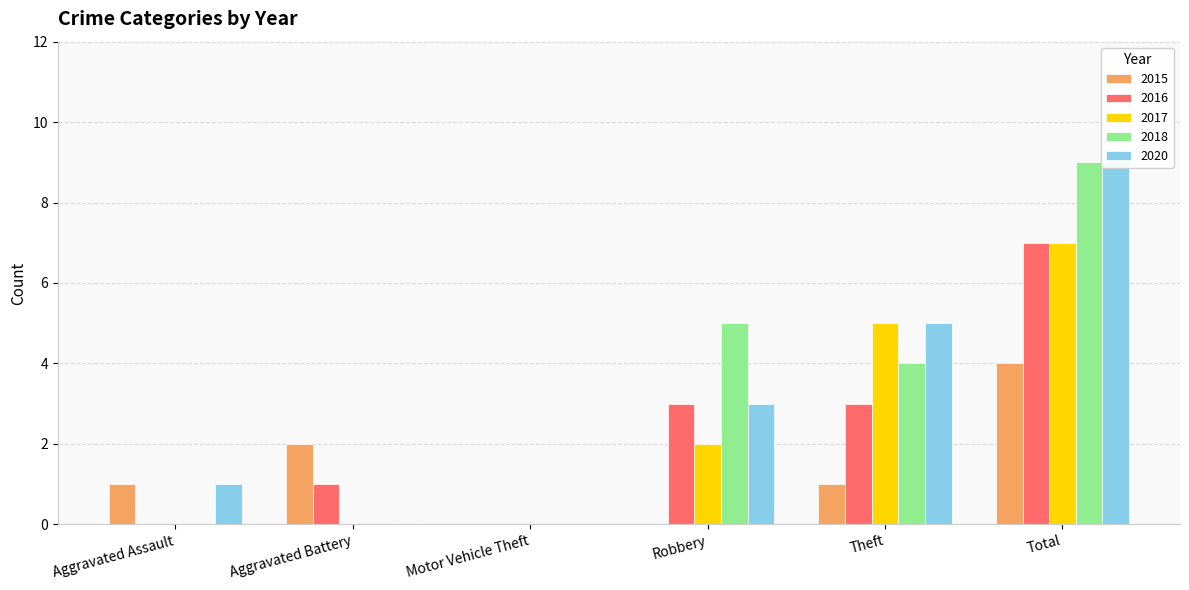

What is the value of the 2020 bar at the 1st from the left?

1